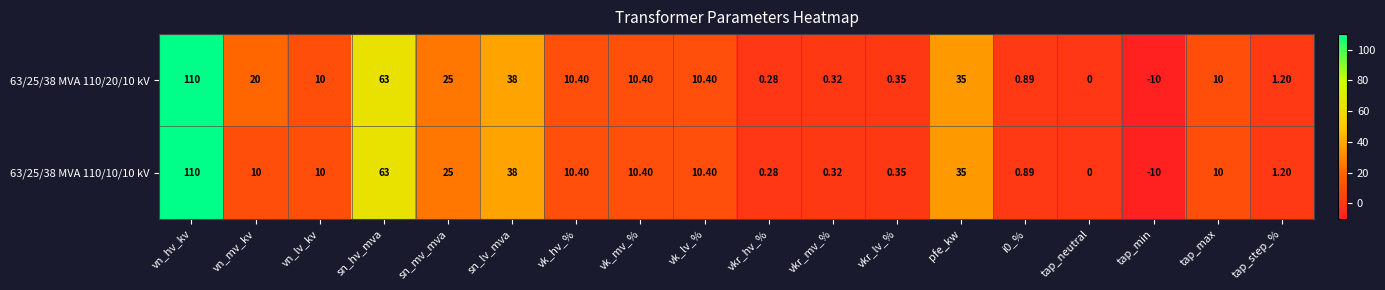

At which category is the sum across all series the highest?

vn_hv_kv